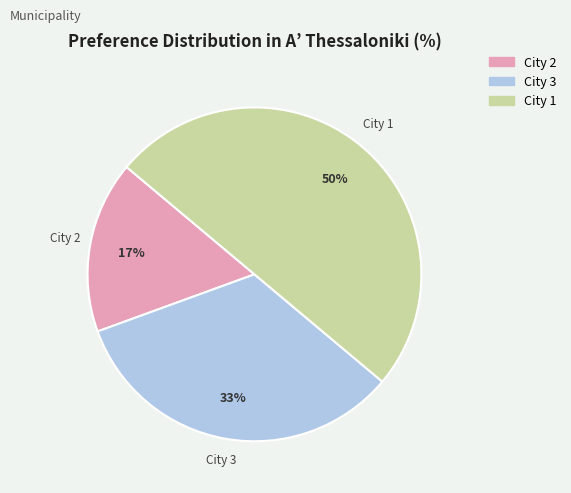

Rank the categories by value from highest to lowest.

City 1, City 3, City 2